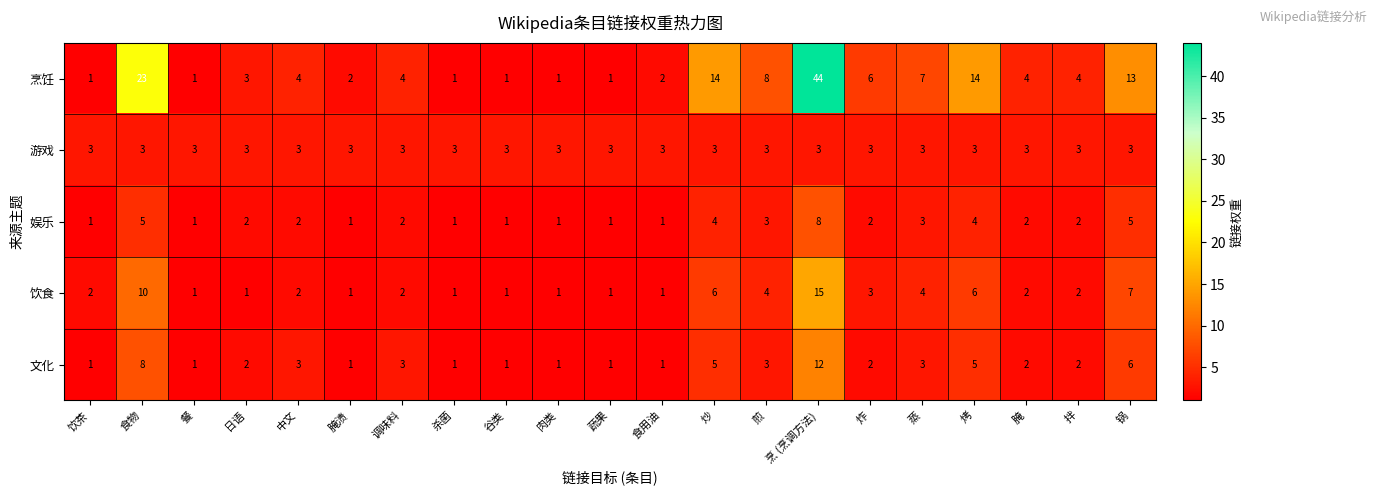

Which series has the largest total across all categories?

烹饪